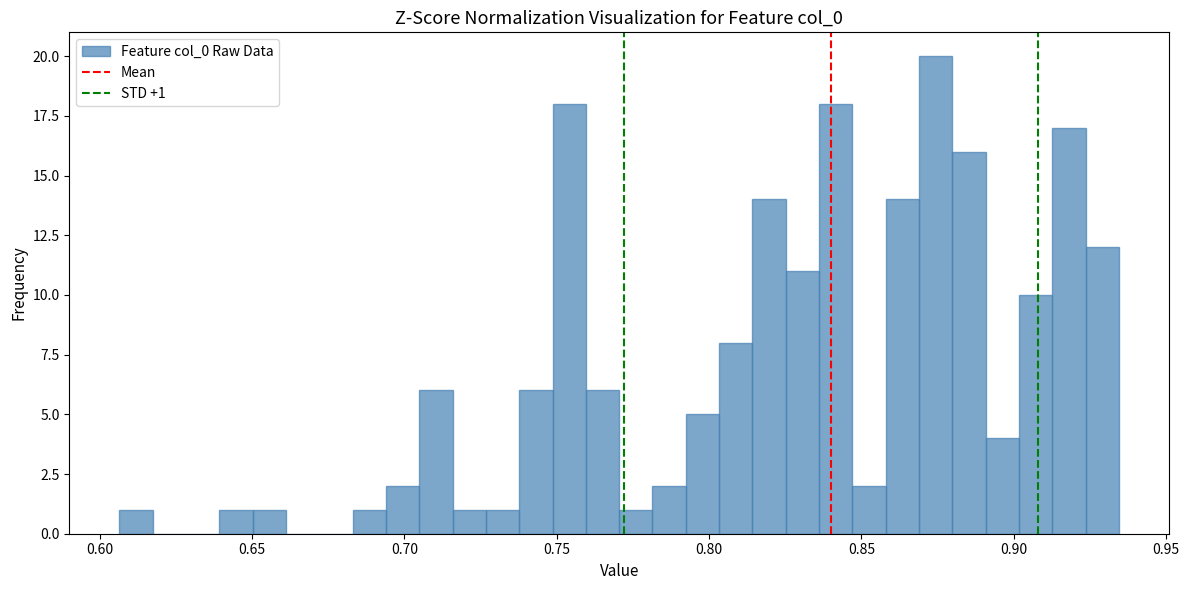

Read against the x-axis, roughly where is the centre of the tallest bar?

0.875